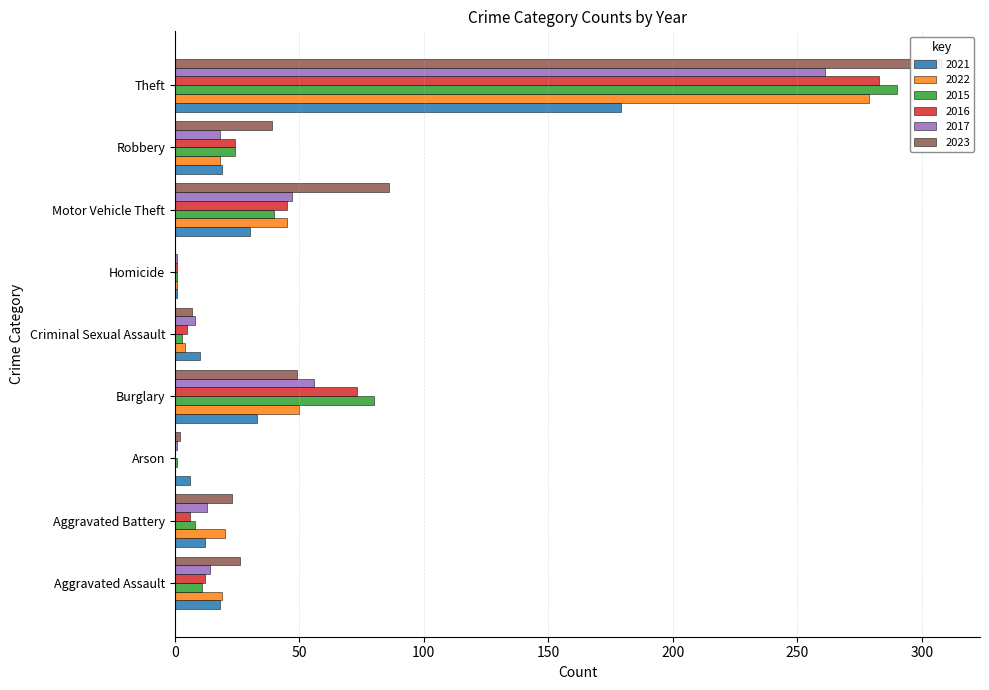

What is the label of the 4th bar from the left?

Burglary